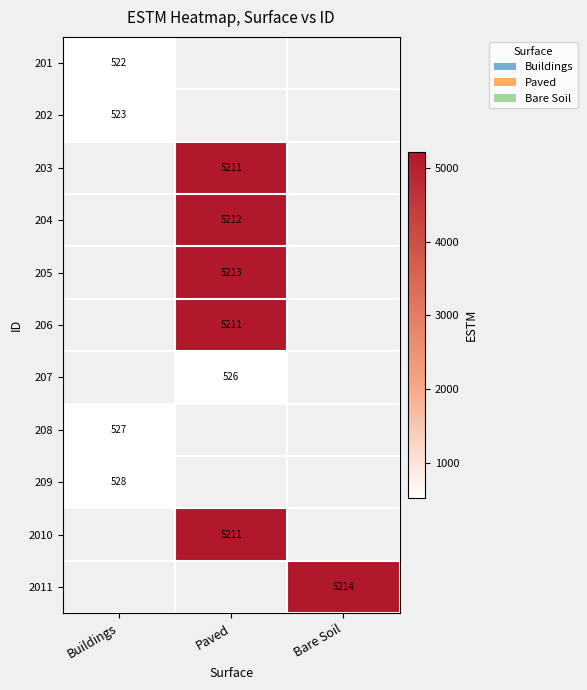

Between Bare Soil and Paved, which is larger?

Paved